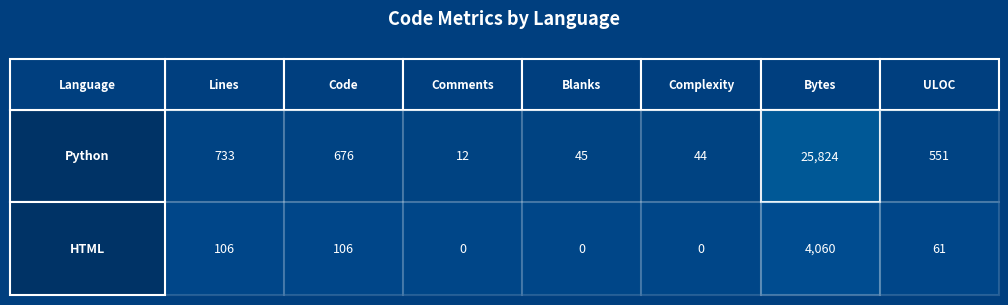

Rank the categories by HTML value from lowest to highest.

Comments, Blanks, Complexity, ULOC, Lines, Code, Bytes